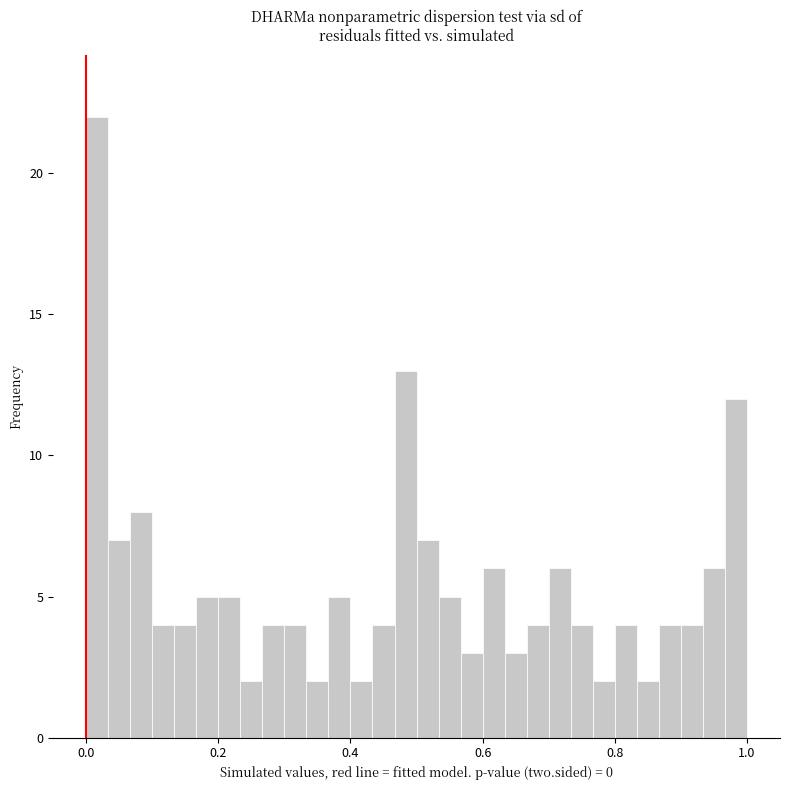

Read against the x-axis, roughly where is the centre of the tallest bar?

0.02